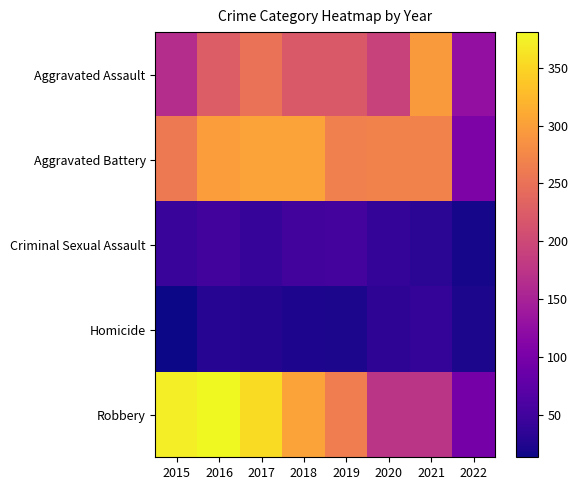

At 2018, list the series in order from smallest to largest.

Homicide, Criminal Sexual Assault, Aggravated Assault, Aggravated Battery, Robbery